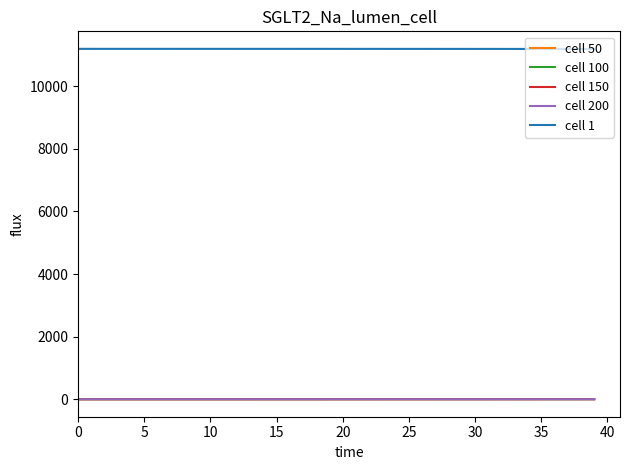

True or false: cell 1 and cell 200 intersect in this chart.

False